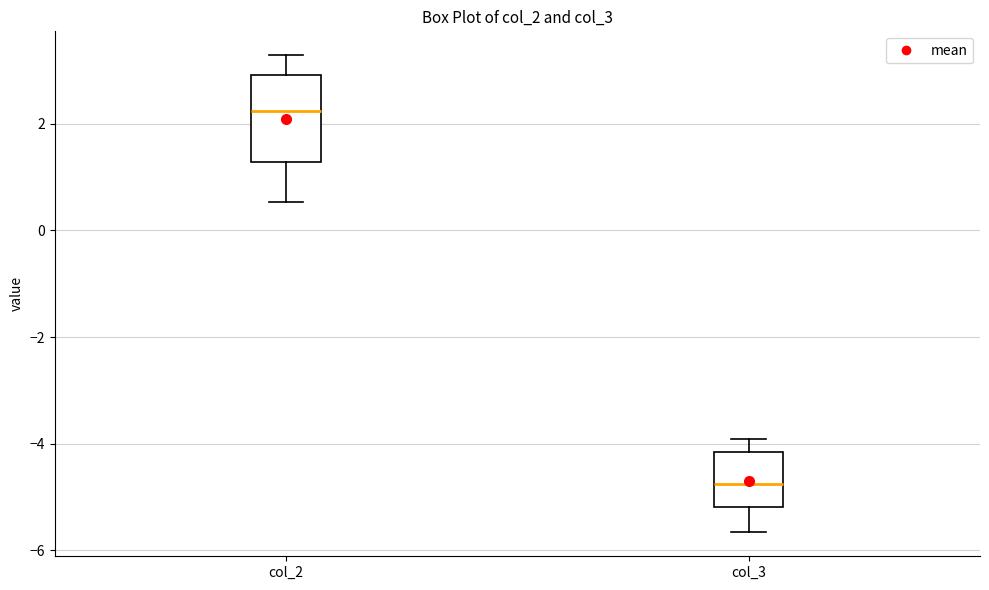

Reading left to right, transcribe this box plot: for each box, give where its median line is, the range the box spans, and where its two whiskers end, as read against the y-axis. The values are not printed on the chart, so give them approximately, as read against the axis.

col_2: median 2.2, box 1.2 to 3.0, whiskers 0.6 to 3.2
col_3: median -4.8, box -5.2 to -4.2, whiskers -5.6 to -4.0